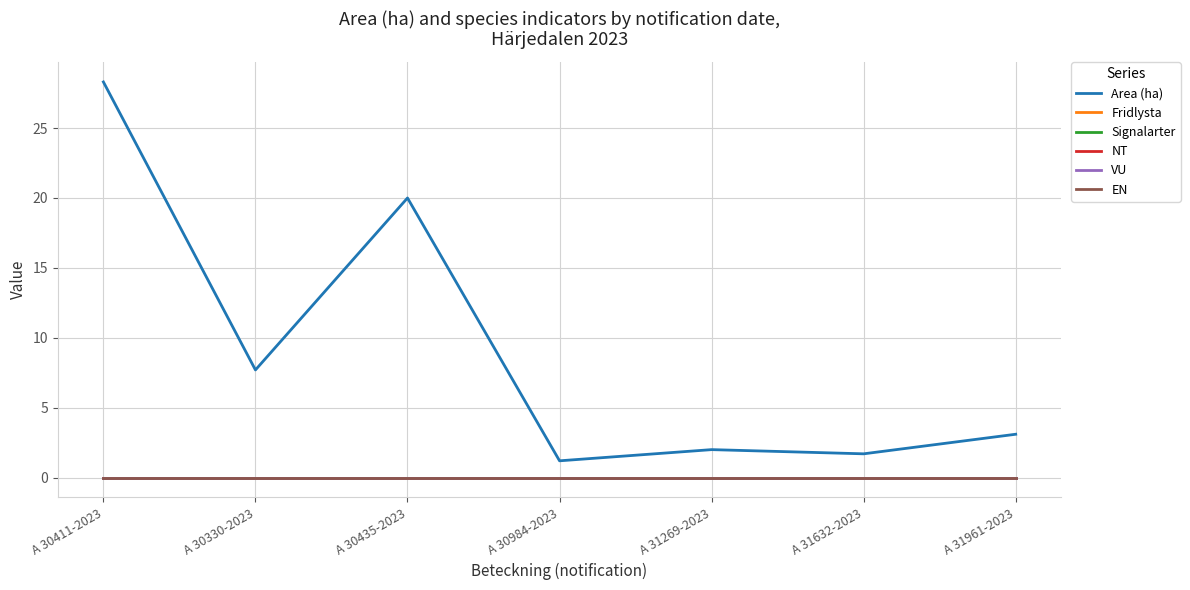

Does the chart display data point markers on the line(s)?

No